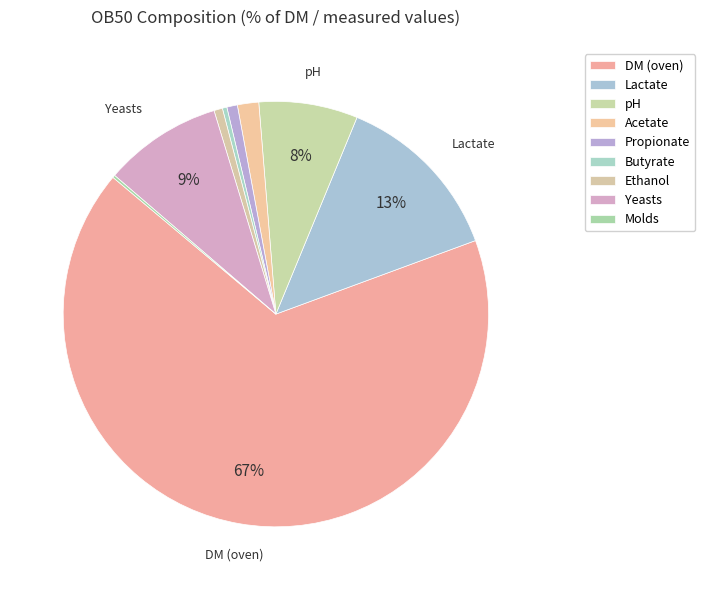

To the nearest percent, what is the average slice percentage?

11%